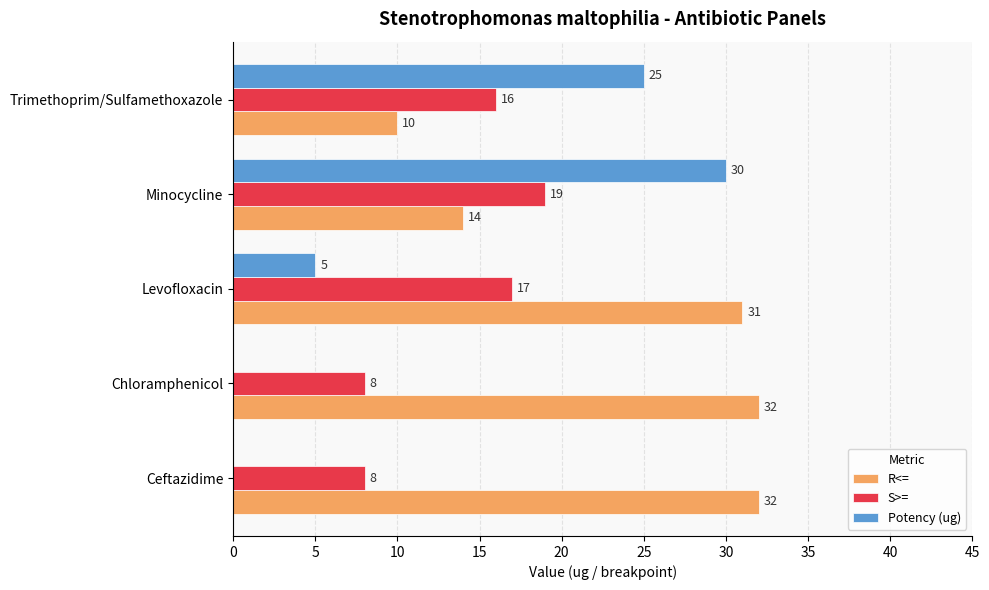

Which series has the largest total across all categories?

R<=